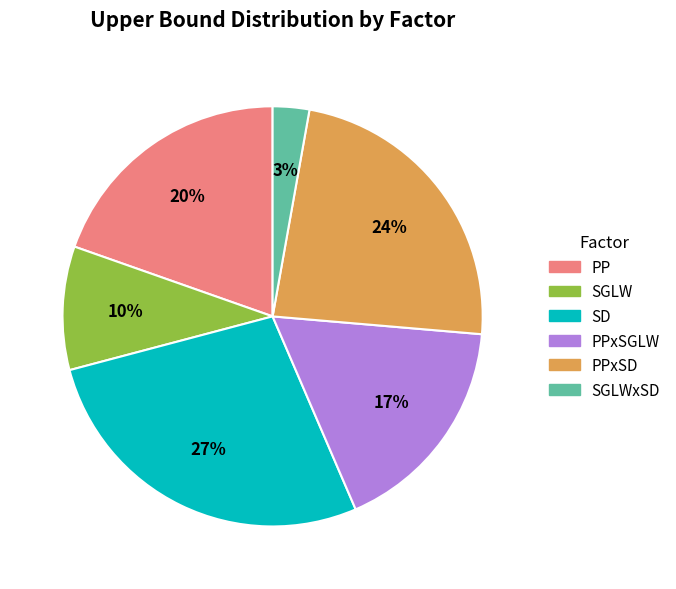

To the nearest percent, what is the average slice percentage?

17%